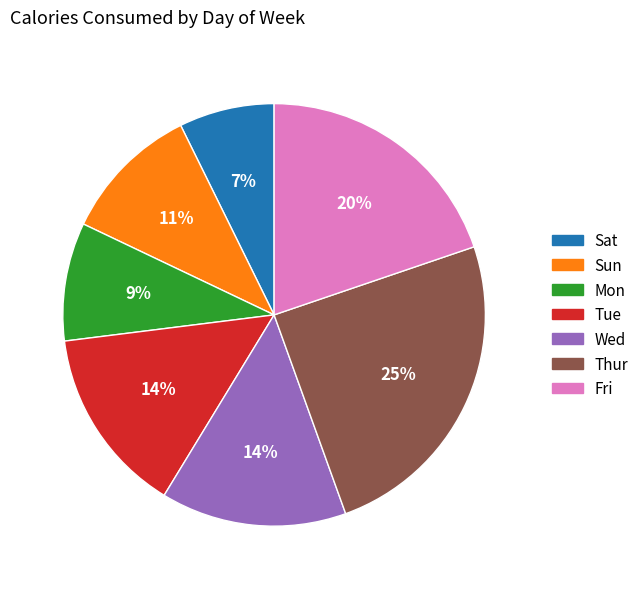

Approximately how many times larger is the value at Wed compared to Thur?

0.6